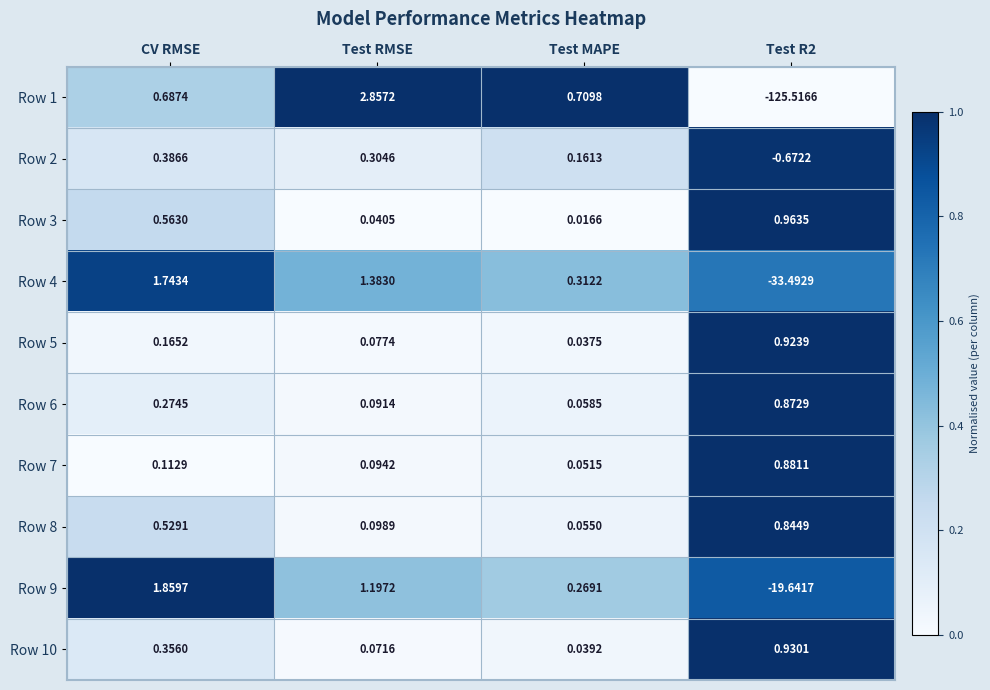

Which category has the highest value across all series?

Test RMSE